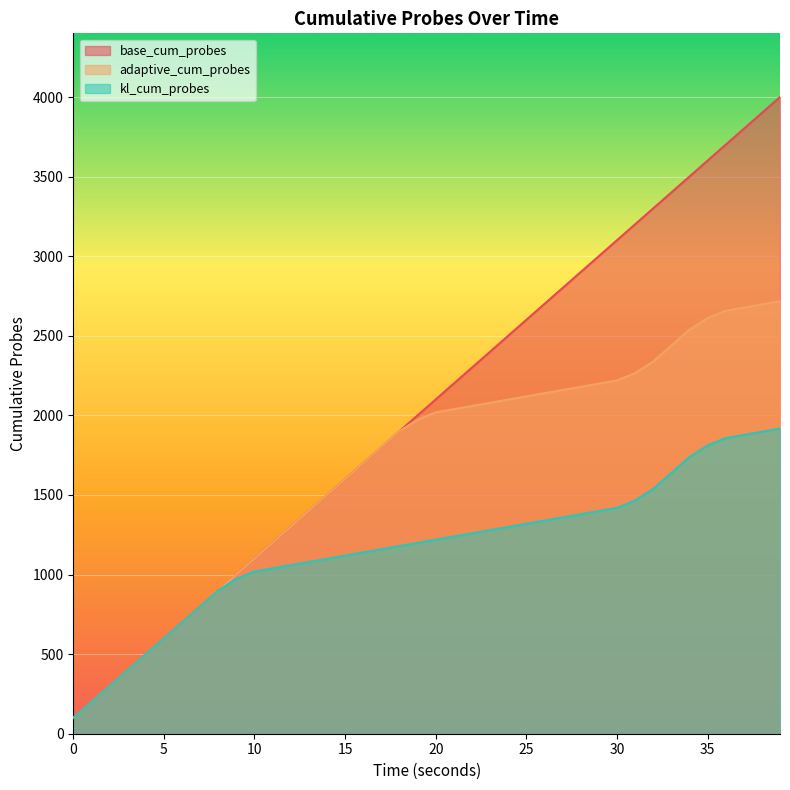

List the series in order of their peak value, highest first.

base_cum_probes, adaptive_cum_probes, kl_cum_probes